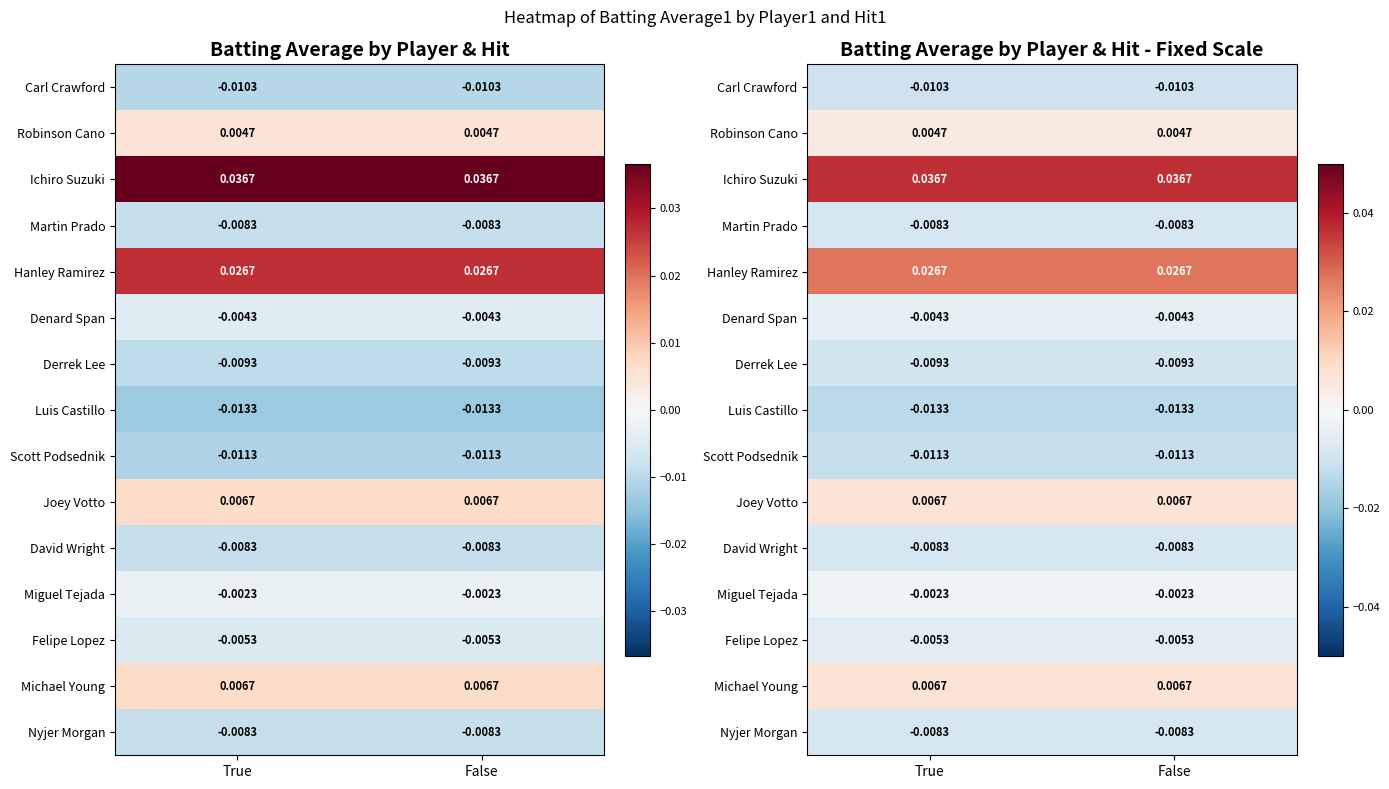

What is the sum of the Ichiro Suzuki values at True and False?

0.1